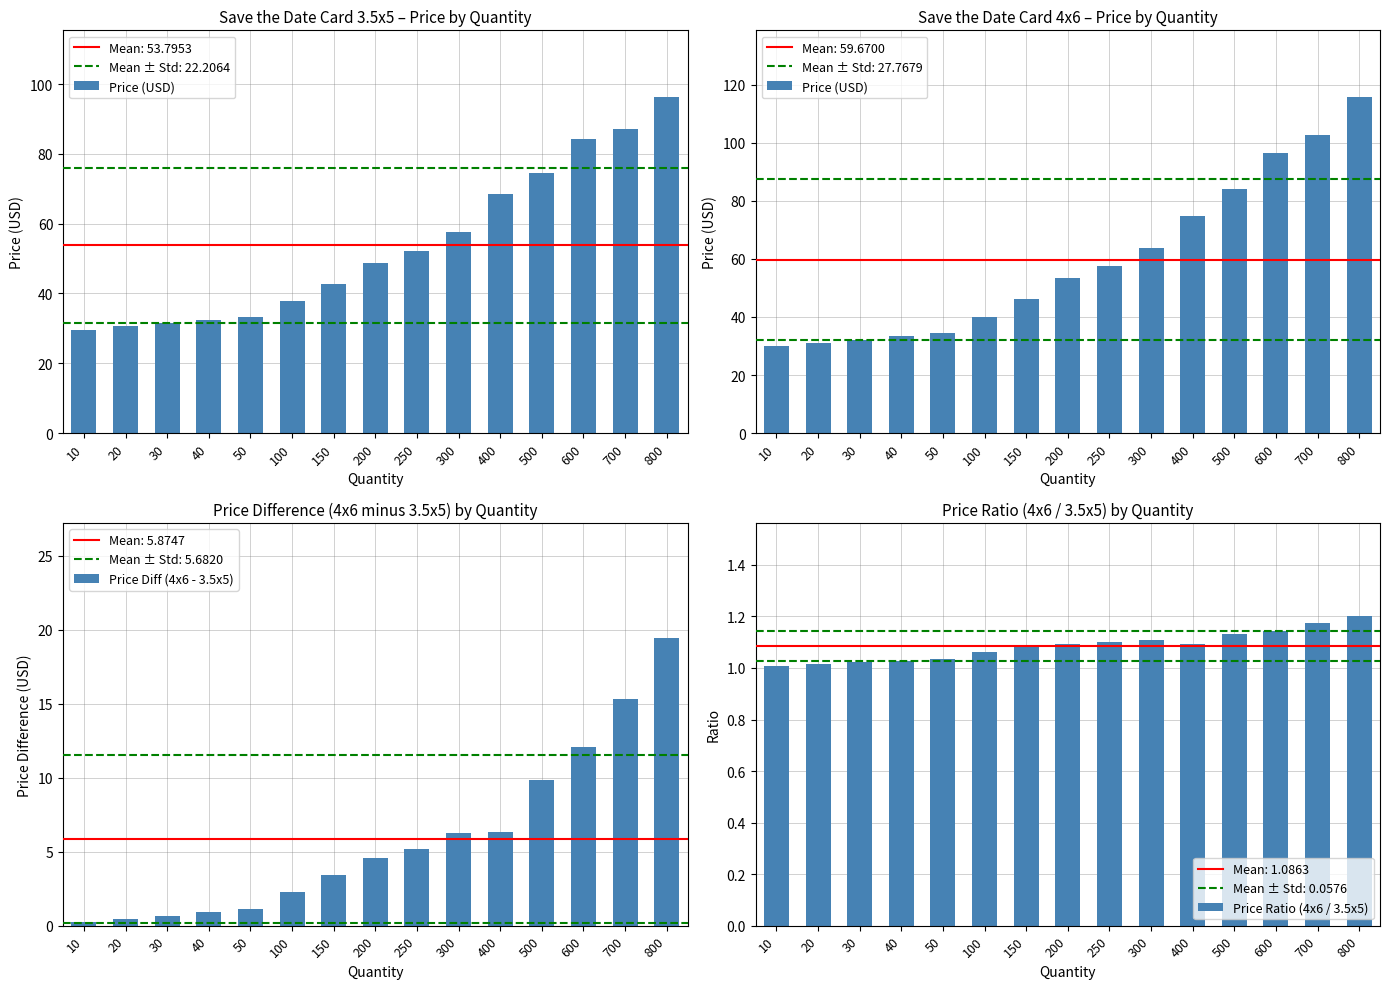

Reading right to left, transcribe all the data shown in this chart.

Price (USD): 115.6	102.5	96.3	84.2	74.8	63.9	57.4	53.3	46.3	40.1	34.4	33.3	32.1	31.0	29.9
Price Diff (4x6 - 3.5x5): 19.4	15.3	12.1	9.8	6.3	6.3	5.2	4.6	3.4	2.3	1.1	0.9	0.7	0.4	0.2
Price Ratio (4x6 / 3.5x5): 1.2	1.2	1.1	1.1	1.1	1.1	1.1	1.1	1.1	1.1	1.0	1.0	1.0	1.0	1.0